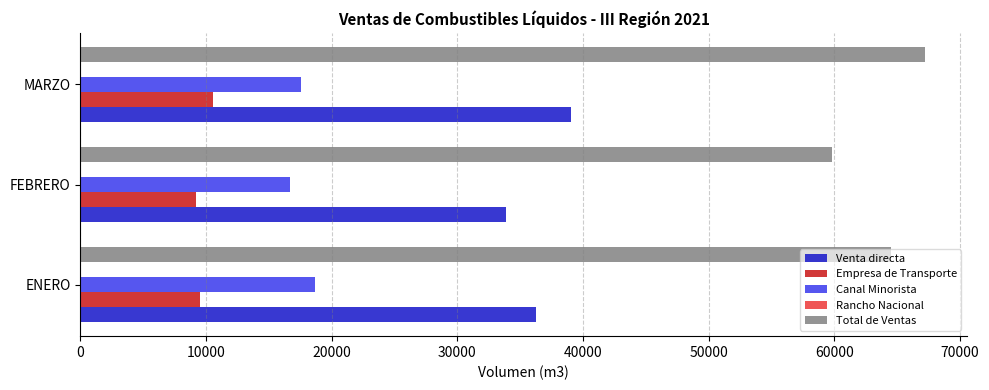

The value of Canal Minorista at FEBRERO is 22546.7. True or false?

False